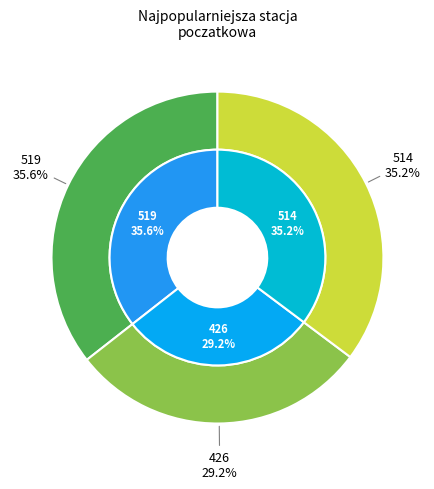

To the nearest percent, what is the difference between the 519 and 426 slice percentages?

6%